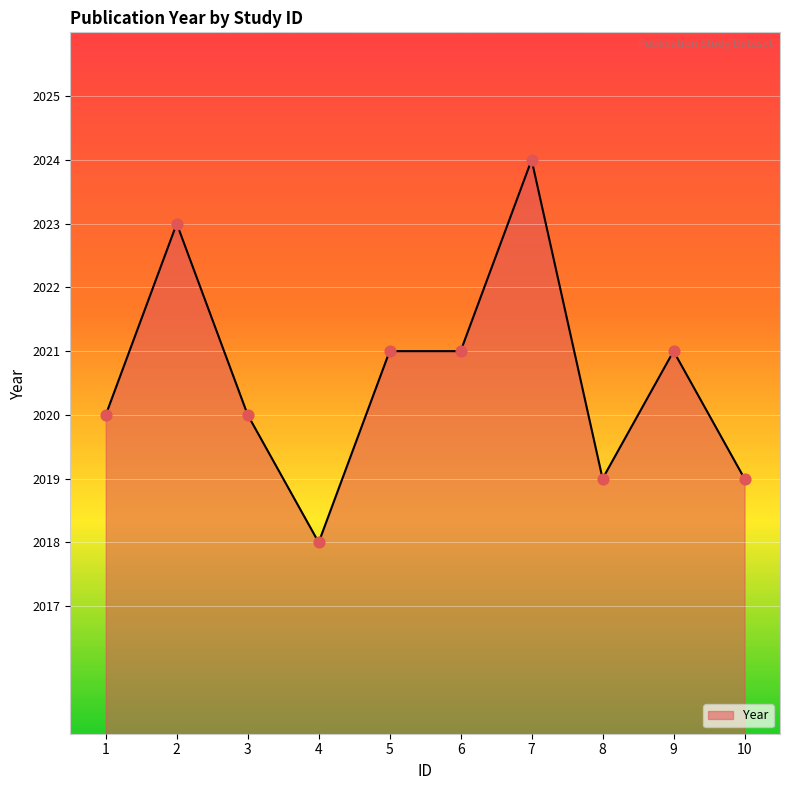

What is the change in value from 3 to 4?

-2